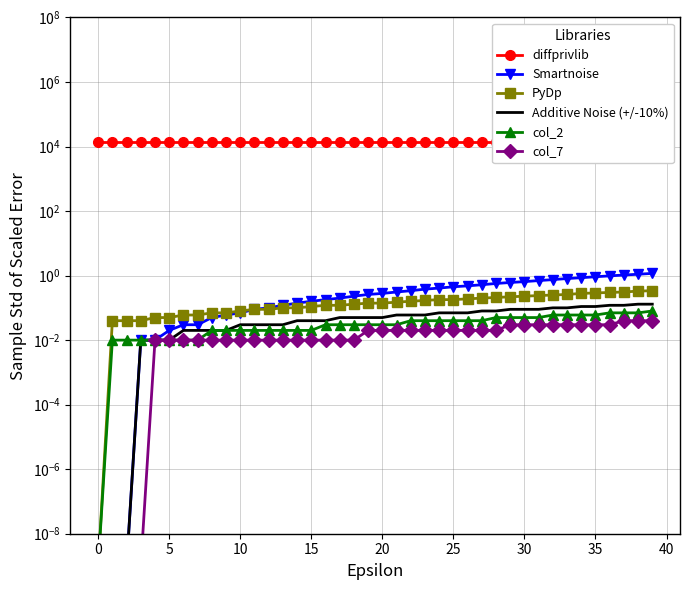

Reading left to right, extract all data points from this chart.

diffprivlib: 14121.0	14121.0	14120.9	14120.9	14120.9	14120.9	14120.9	14120.9	14120.8	14120.8	14120.8	14120.8	14120.7	14120.7	14120.7	14120.6	14120.6	14120.6	14120.5	14120.5	14120.5	14120.4	14120.4	14120.3	14120.3	14120.2	14120.2	14120.1	14120.0	14120.0	14119.9	14119.9	14119.8	14119.7	14119.6	14119.6	14119.5	14119.4	14119.3	14119.2
Smartnoise: 0.0	0.0	0.0	0.0	0.0	0.0	0.0	0.0	0.1	0.1	0.1	0.1	0.1	0.1	0.1	0.2	0.2	0.2	0.2	0.3	0.3	0.3	0.3	0.4	0.4	0.5	0.5	0.5	0.6	0.6	0.7	0.7	0.8	0.8	0.9	0.9	1.0	1.0	1.1	1.2
PyDp: 0.0	0.0	0.0	0.0	0.1	0.1	0.1	0.1	0.1	0.1	0.1	0.1	0.1	0.1	0.1	0.1	0.1	0.1	0.1	0.1	0.1	0.1	0.2	0.2	0.2	0.2	0.2	0.2	0.2	0.2	0.2	0.2	0.2	0.3	0.3	0.3	0.3	0.3	0.3	0.3
Additive Noise (+/-10%): 0.0	0.0	0.0	0.0	0.0	0.0	0.0	0.0	0.0	0.0	0.0	0.0	0.0	0.0	0.0	0.0	0.0	0.1	0.1	0.1	0.1	0.1	0.1	0.1	0.1	0.1	0.1	0.1	0.1	0.1	0.1	0.1	0.1	0.1	0.1	0.1	0.1	0.1	0.1	0.1
col_2: 0.0	0.0	0.0	0.0	0.0	0.0	0.0	0.0	0.0	0.0	0.0	0.0	0.0	0.0	0.0	0.0	0.0	0.0	0.0	0.0	0.0	0.0	0.0	0.0	0.0	0.0	0.0	0.0	0.1	0.1	0.1	0.1	0.1	0.1	0.1	0.1	0.1	0.1	0.1	0.1
col_7: 0.0	0.0	0.0	0.0	0.0	0.0	0.0	0.0	0.0	0.0	0.0	0.0	0.0	0.0	0.0	0.0	0.0	0.0	0.0	0.0	0.0	0.0	0.0	0.0	0.0	0.0	0.0	0.0	0.0	0.0	0.0	0.0	0.0	0.0	0.0	0.0	0.0	0.0	0.0	0.0